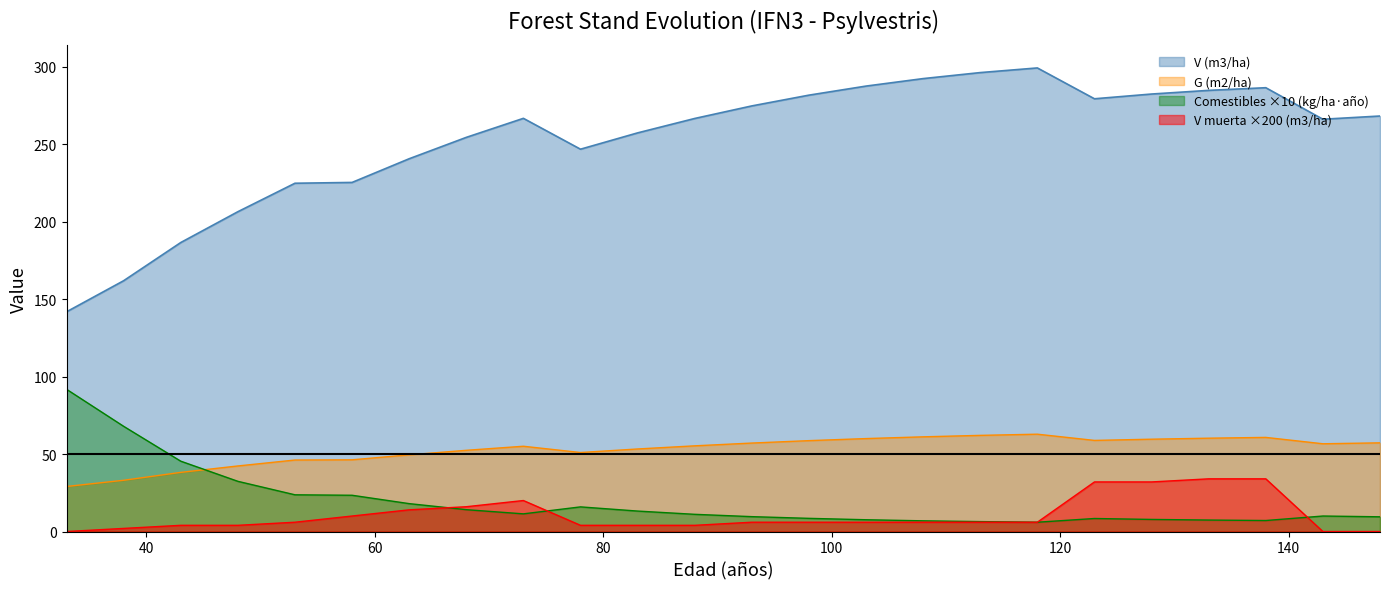

Which label corresponds to the smallest value in the chart?

33